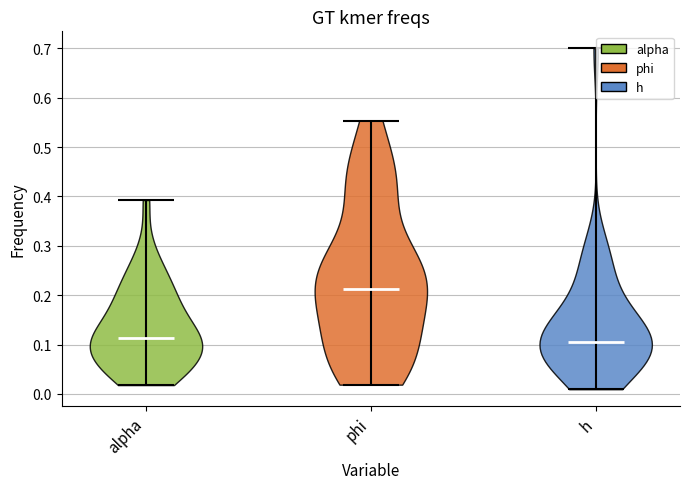

Reading left to right, read every violin against the y-axis: where its median line is, and the lowest and highest points it reaches. The values are not printed on the chart, so give them approximately, as read against the axis.

alpha: median line 0.11, lowest point 0.02, highest point 0.39
phi: median line 0.21, lowest point 0.02, highest point 0.55
h: median line 0.11, lowest point 0.01, highest point 0.70